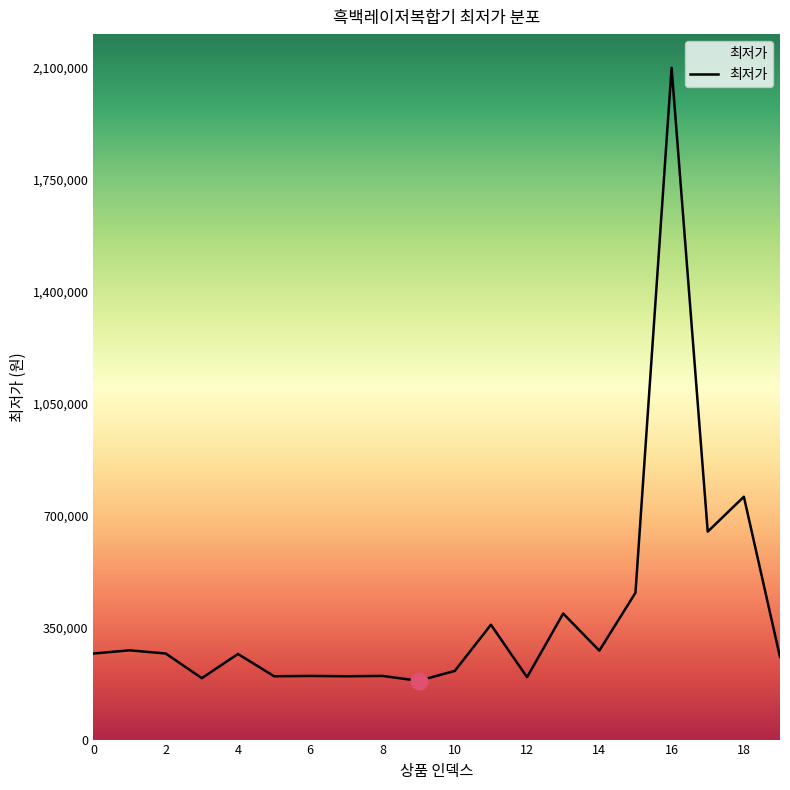

What is the difference between the maximum and minimum values?

1916200